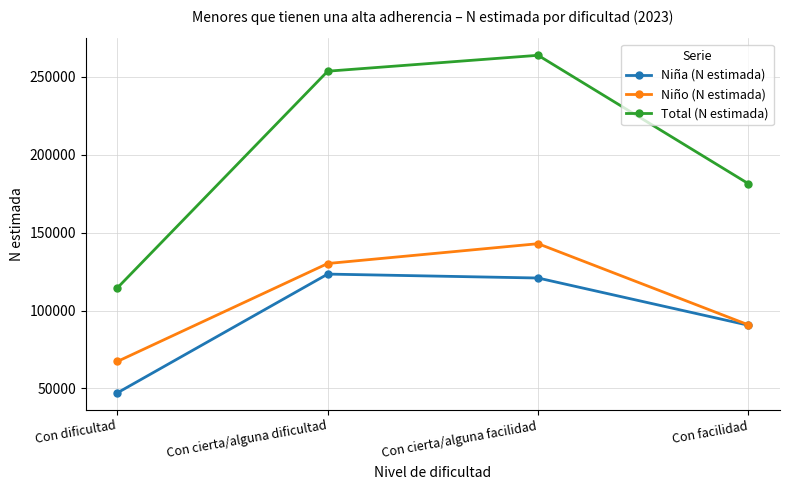

What is the sum of all Total (N estimada) values?

813388